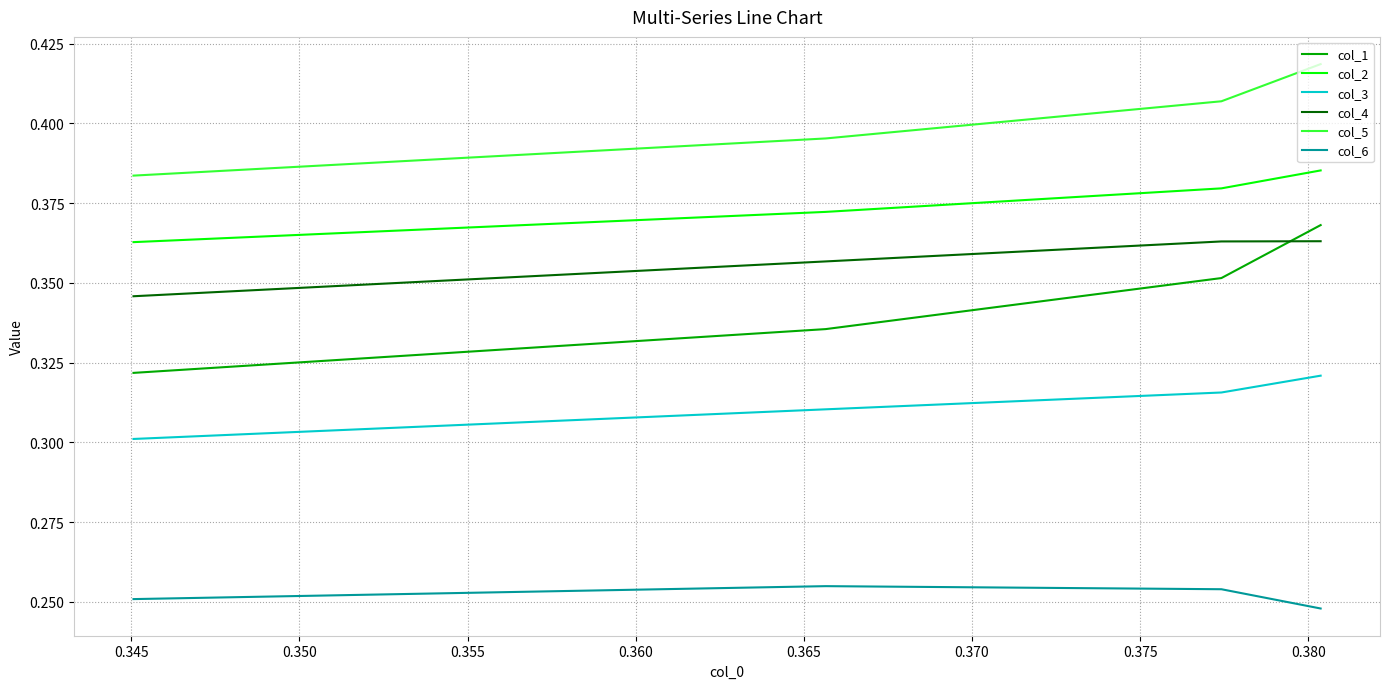

What is the lowest value of the col_2 series?

0.4